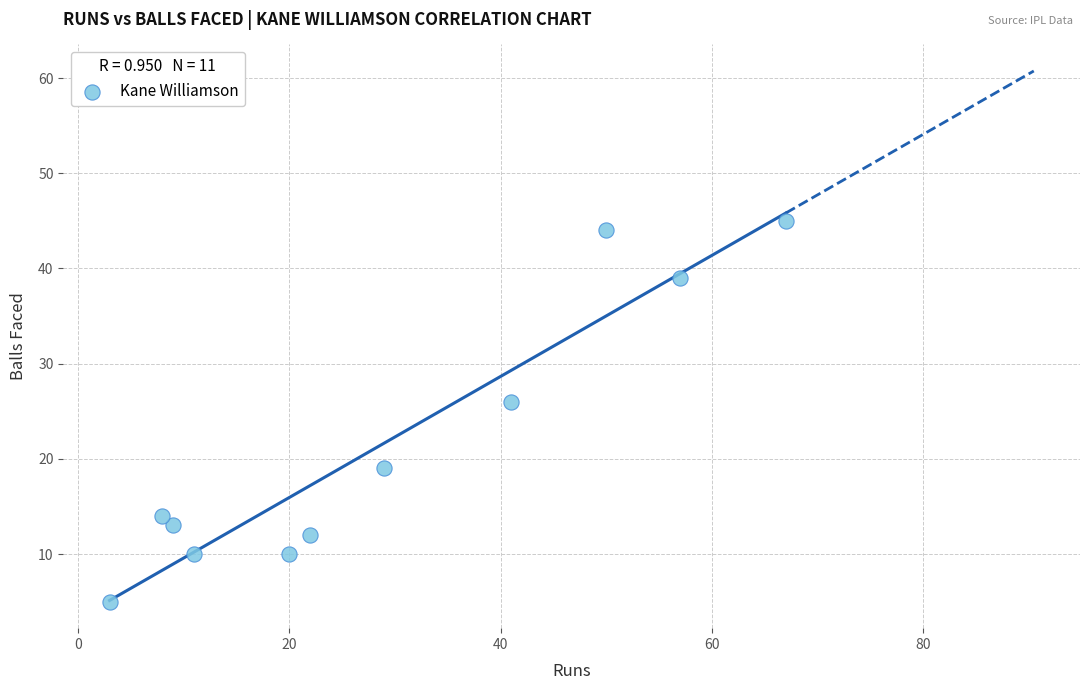

What is the average Y value?

22